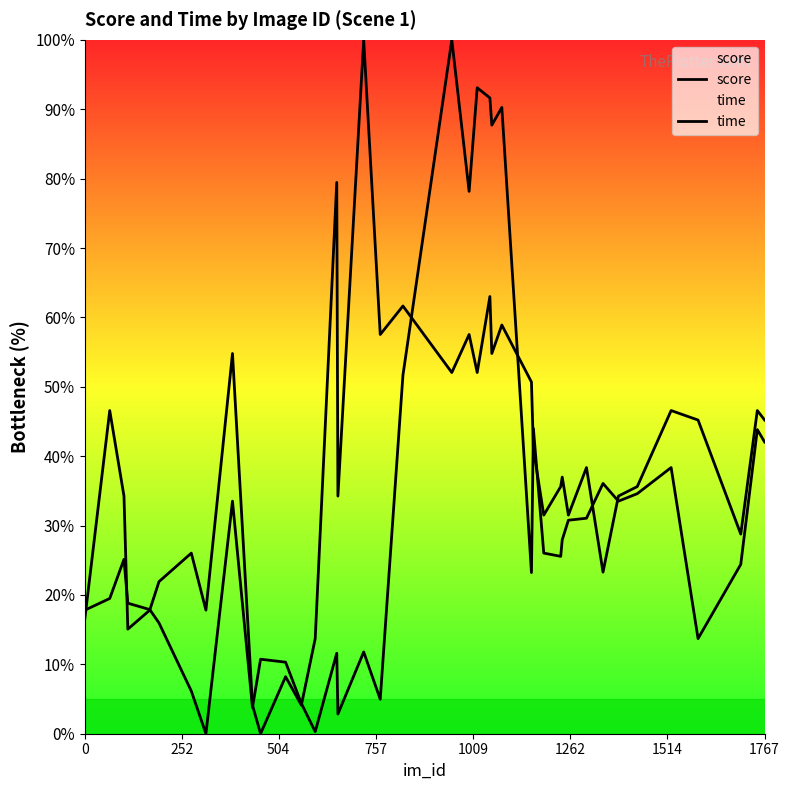

How many intersections are there between time and score?

11